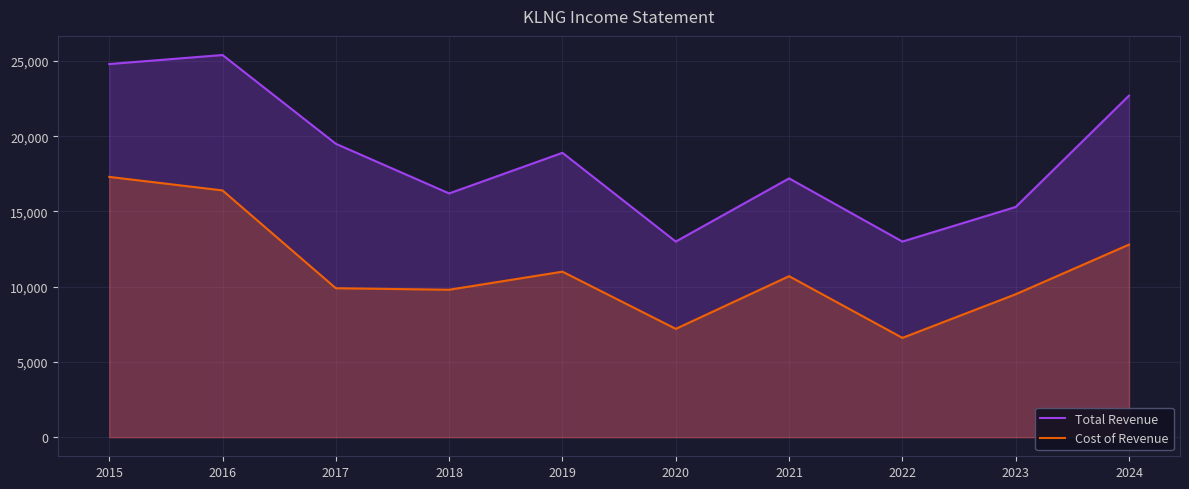

Which category has the highest value in the Cost of Revenue series?

2015